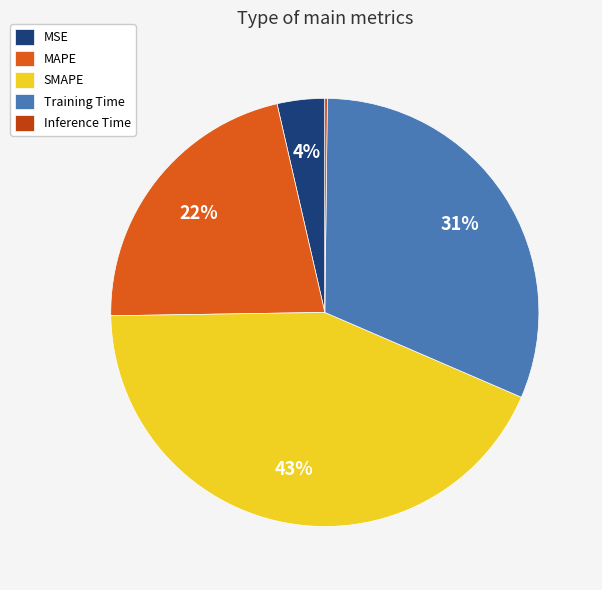

The MSE slice represents 17% of the pie. True or false?

False